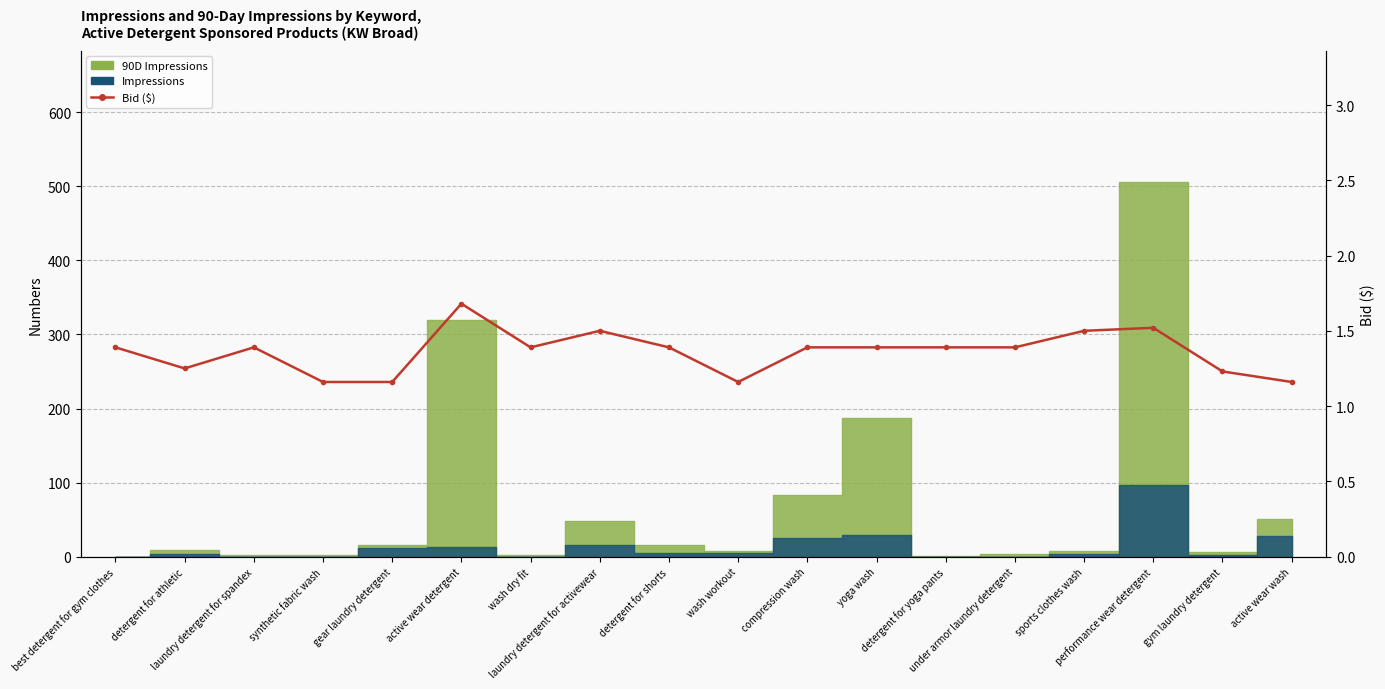

Is this an area chart (filled region under the line)?

No